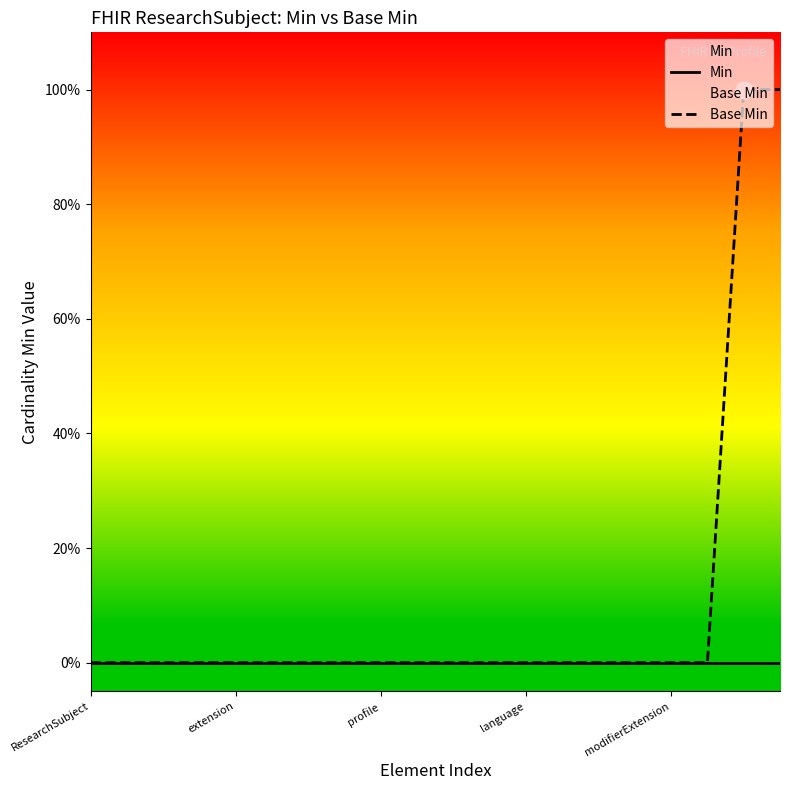

The Min series shows 0 at profile. True or false?

True